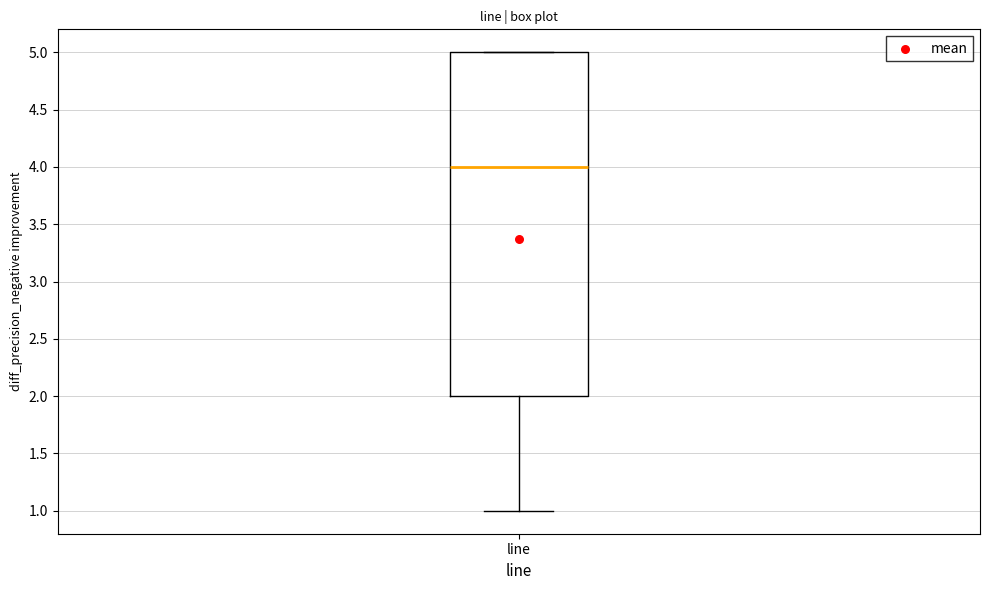

Where does the lower whisker of the box for line end on the y-axis? The values are not printed on the chart, so give them approximately, as read against the axis.

1